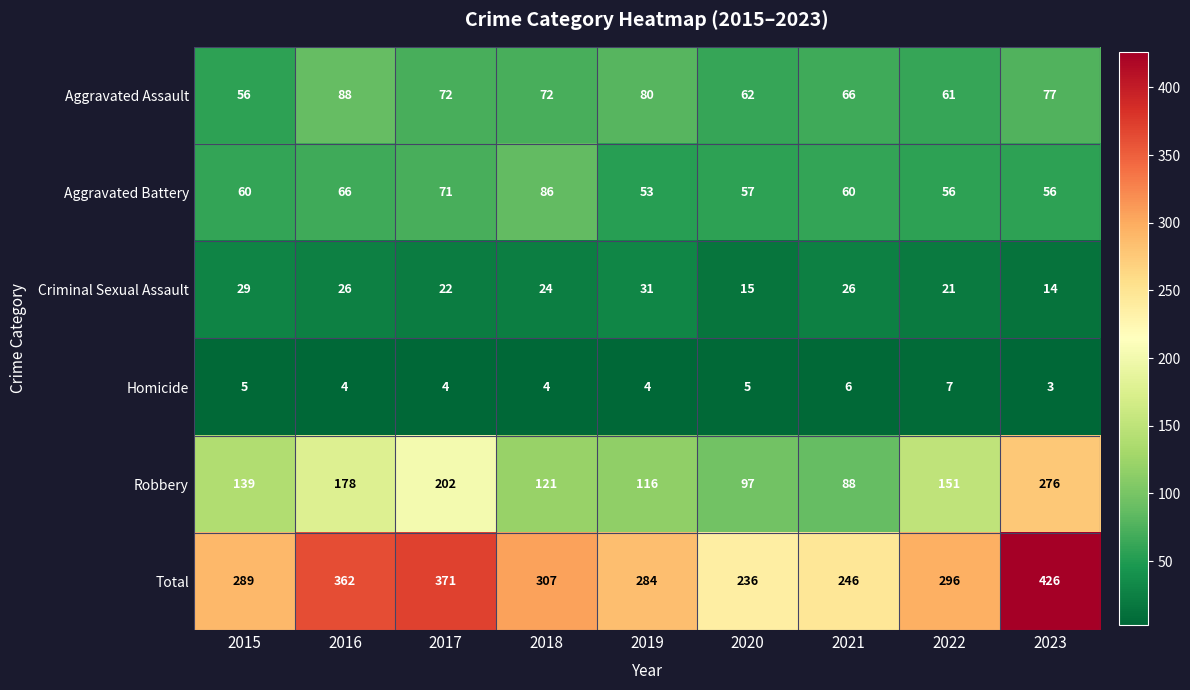

What is the difference between the highest and lowest values at 2022?

289